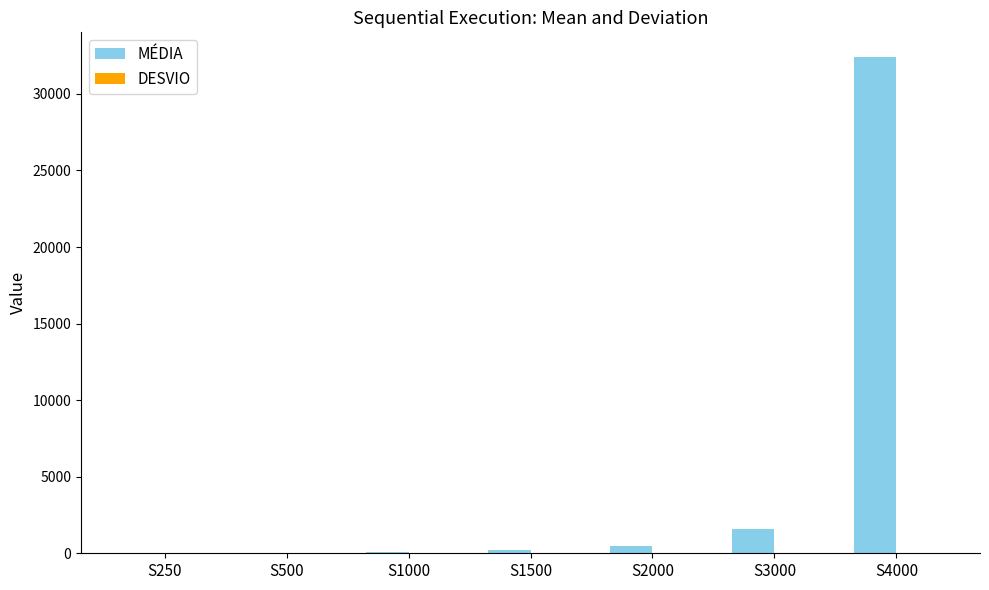

What is the maximum value shown in the chart?

32400.0